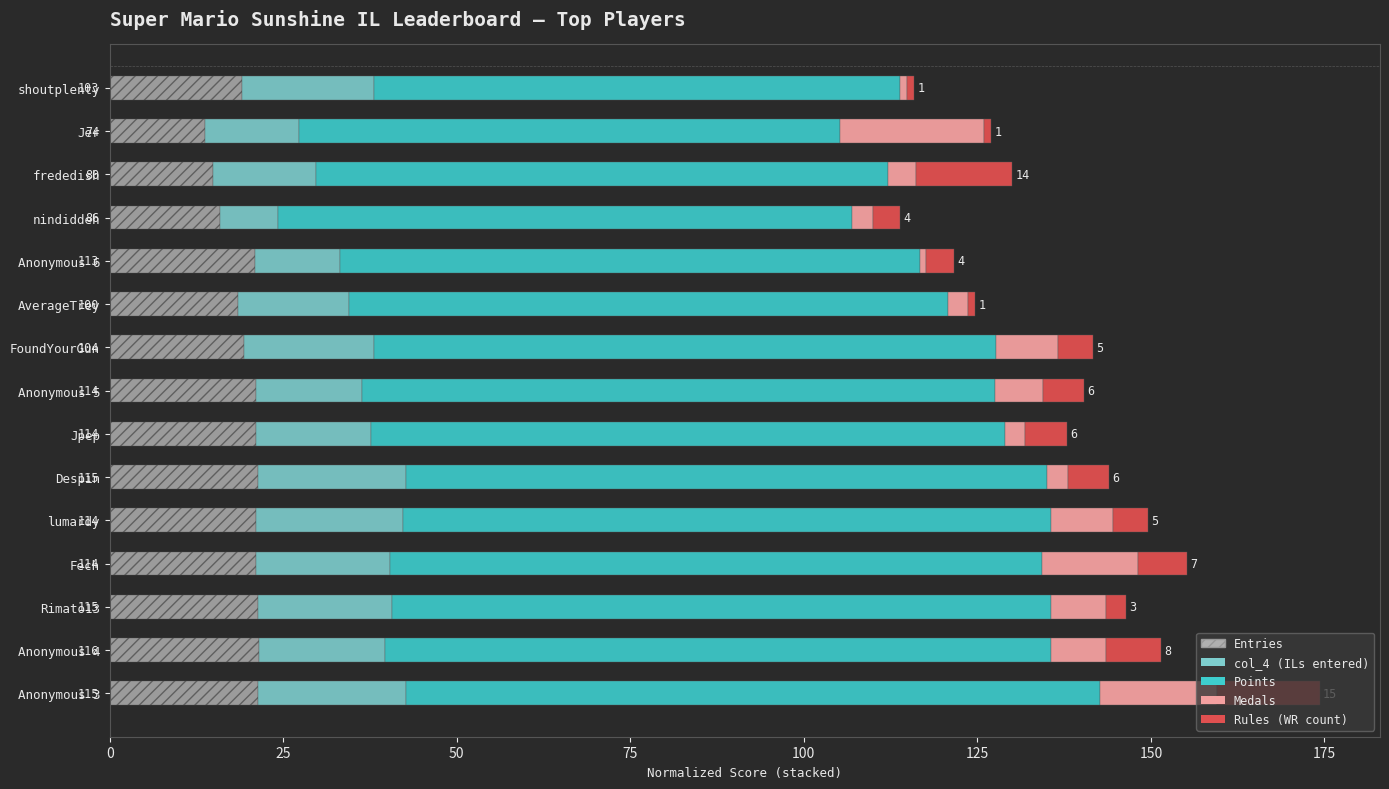

At which category is the sum across all series the highest?

Anonymous 3